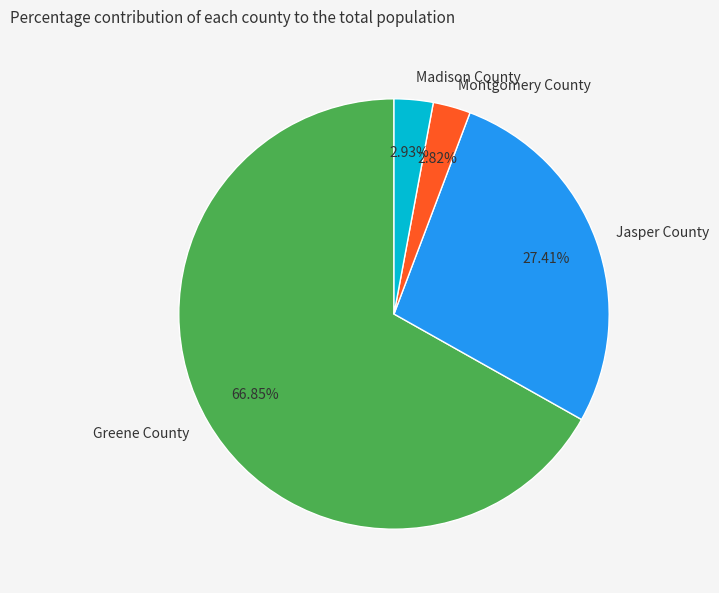

Which has a higher value, Jasper County or Montgomery County?

Jasper County